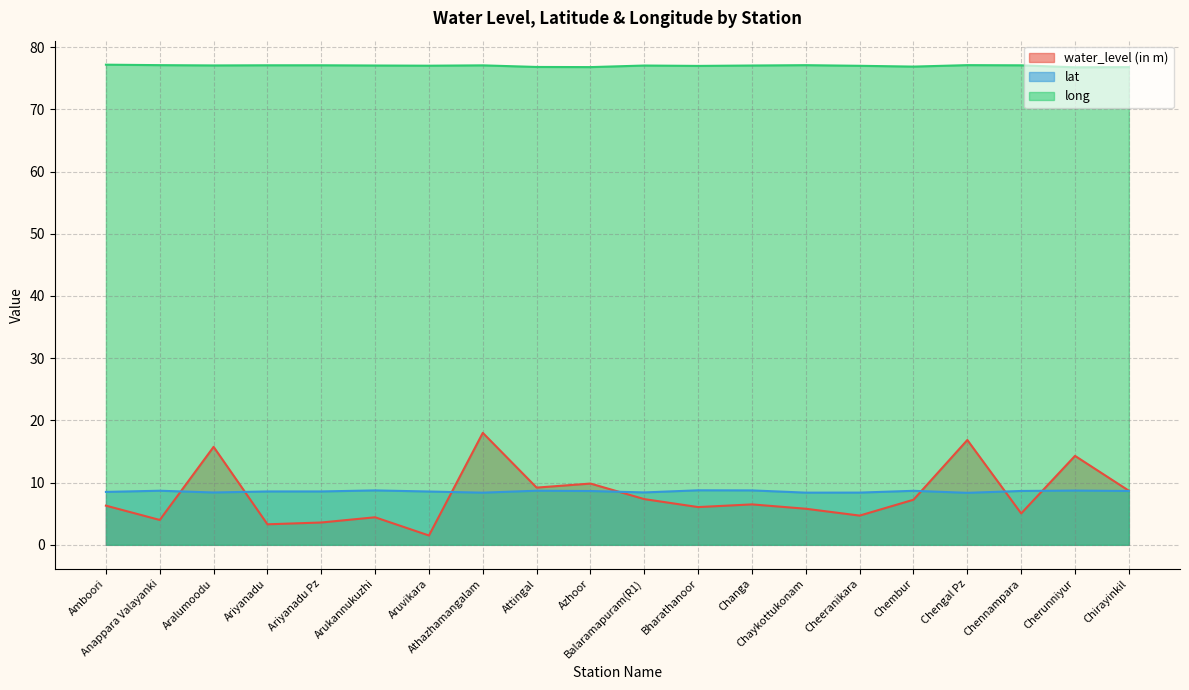

Reading right to left, list all the values displayed in this chart.

water_level (in m): Chirayinkil=8.7	Cherunniyur=14.3	Chennampara=5.0	Chengal Pz=16.9	Chembur=7.2	Cheeranikara=4.7	Chaykottukonam=5.8	Changa=6.5	Bharathanoor=6.1	Balaramapuram(R1)=7.3	Azhoor=9.8	Attingal=9.2	Athazhamangalam=18.0	Aruvikara=1.5	Arukannukuzhi=4.4	Ariyanadu Pz=3.6	Ariyanadu=3.3	Aralumoodu=15.8	Anappara Valayanki=4.0	Amboori=6.3
lat: Chirayinkil=8.7	Cherunniyur=8.7	Chennampara=8.7	Chengal Pz=8.4	Chembur=8.7	Cheeranikara=8.4	Chaykottukonam=8.4	Changa=8.7	Bharathanoor=8.8	Balaramapuram(R1)=8.4	Azhoor=8.6	Attingal=8.7	Athazhamangalam=8.4	Aruvikara=8.6	Arukannukuzhi=8.7	Ariyanadu Pz=8.6	Ariyanadu=8.6	Aralumoodu=8.4	Anappara Valayanki=8.7	Amboori=8.5
long: Chirayinkil=76.8	Cherunniyur=76.8	Chennampara=77.1	Chengal Pz=77.1	Chembur=76.9	Cheeranikara=77.0	Chaykottukonam=77.1	Changa=77.0	Bharathanoor=77.0	Balaramapuram(R1)=77.0	Azhoor=76.8	Attingal=76.8	Athazhamangalam=77.1	Aruvikara=77.0	Arukannukuzhi=77.0	Ariyanadu Pz=77.1	Ariyanadu=77.1	Aralumoodu=77.1	Anappara Valayanki=77.1	Amboori=77.2